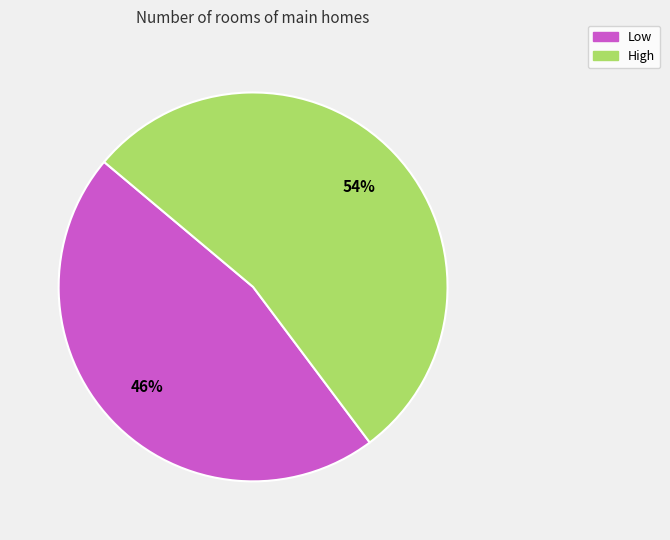

To the nearest percent, what is the average slice percentage?

50%